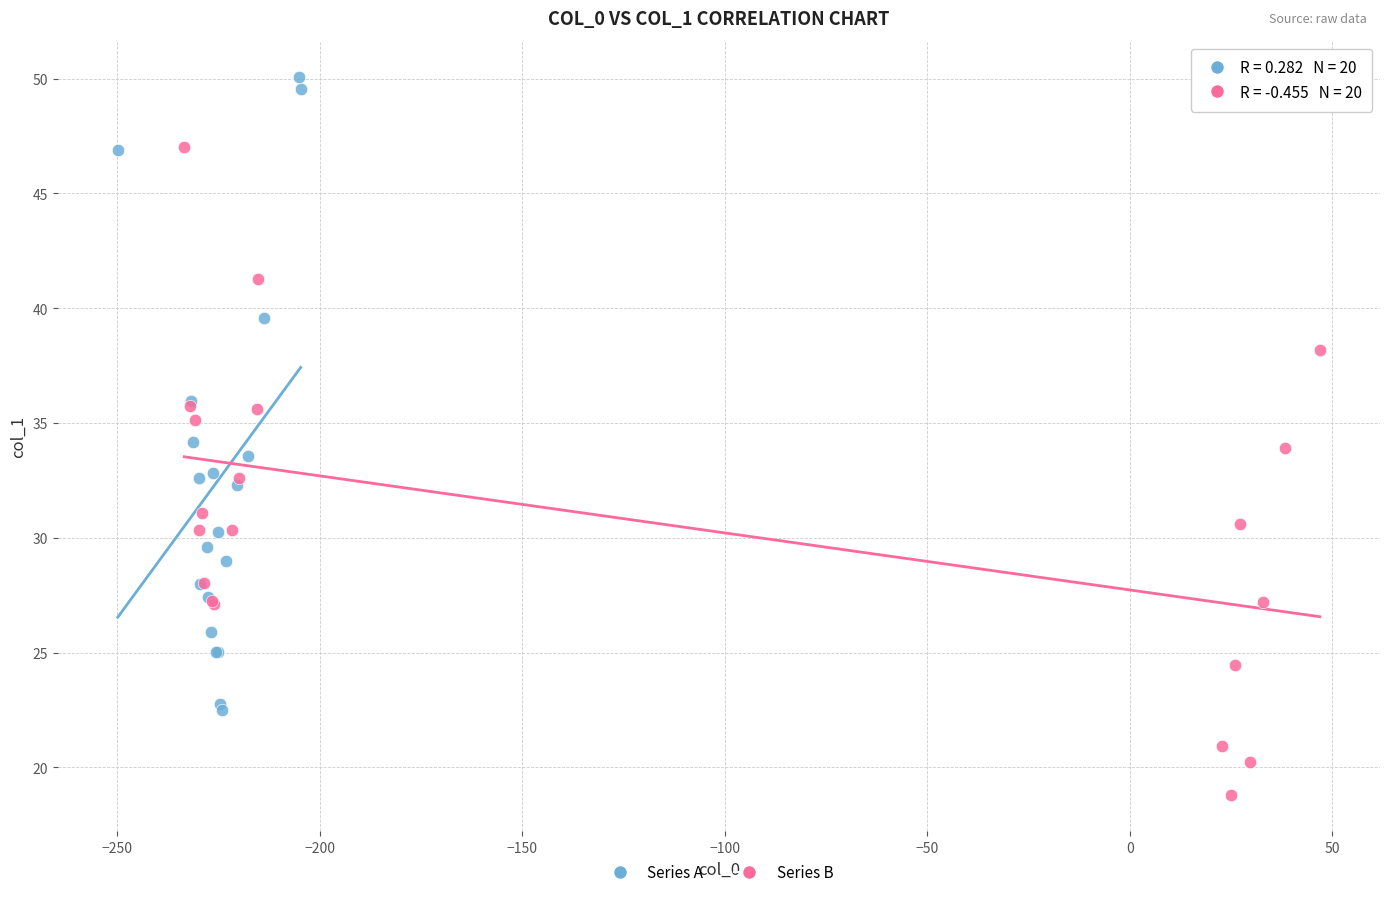

Which series reaches the minimum Y coordinate?

Series B